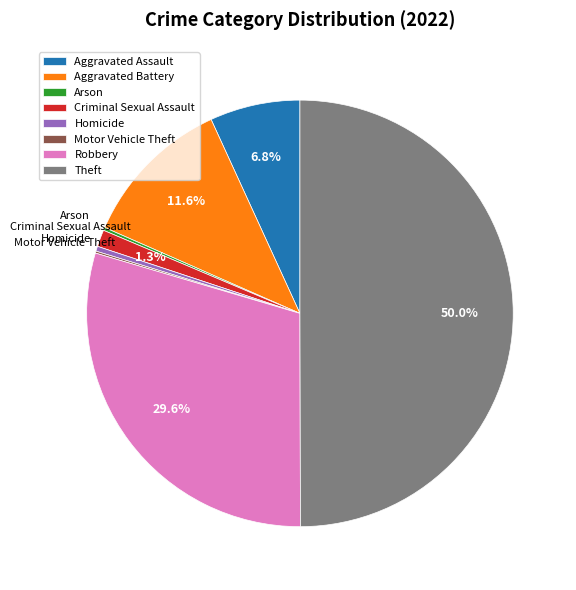

Is the sum of Criminal Sexual Assault and Robbery greater than half?

No